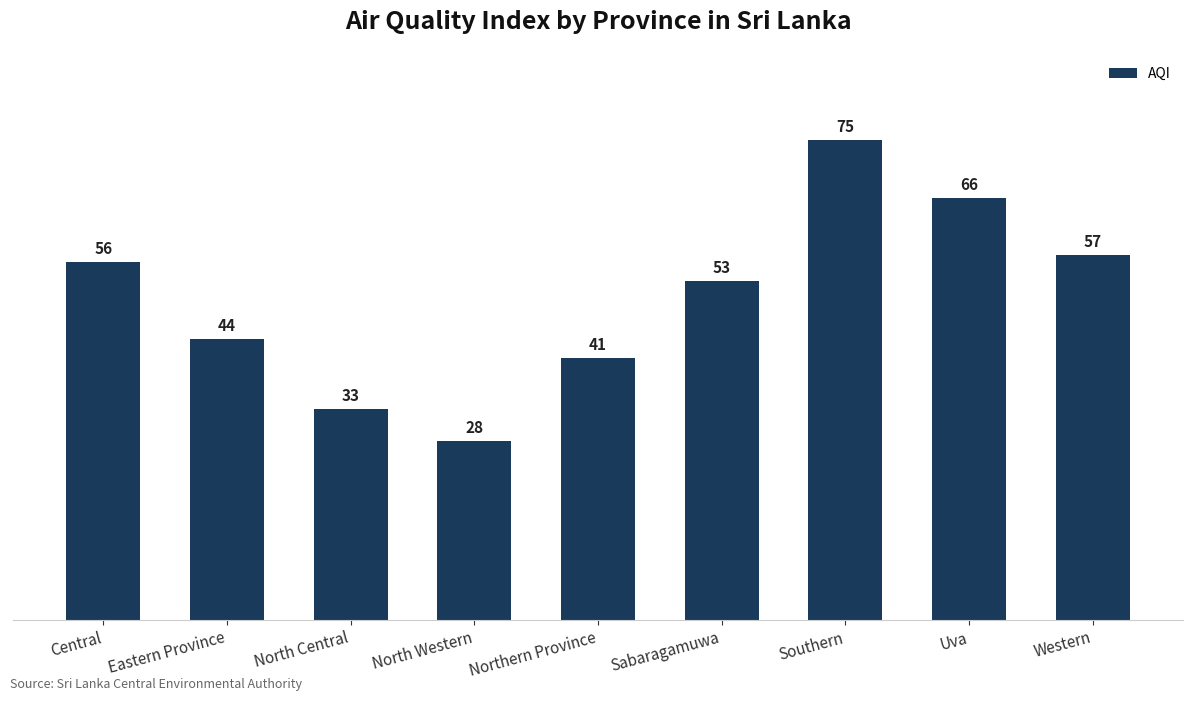

Which category has the highest value across all series?

Southern